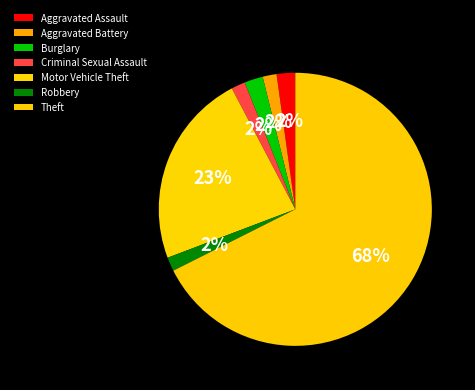

How many segments does this pie chart have?

7